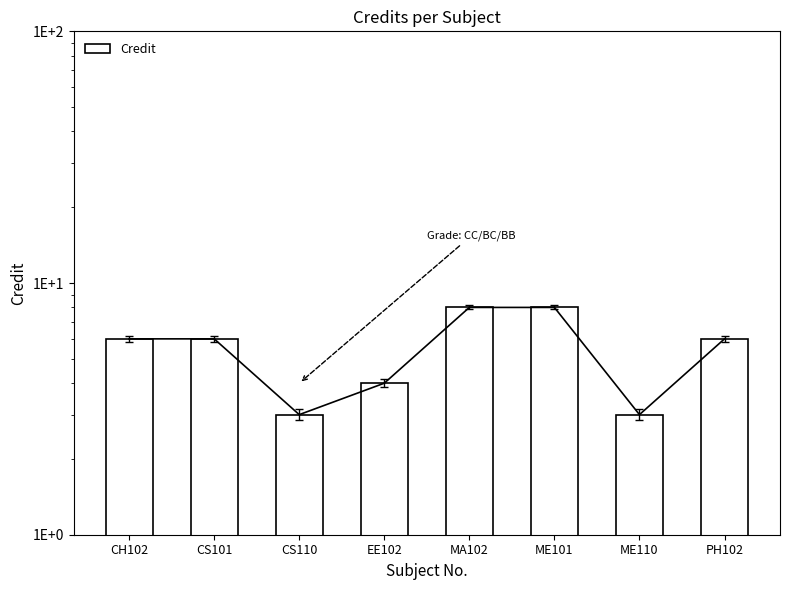

What is the maximum value shown in the chart?

8